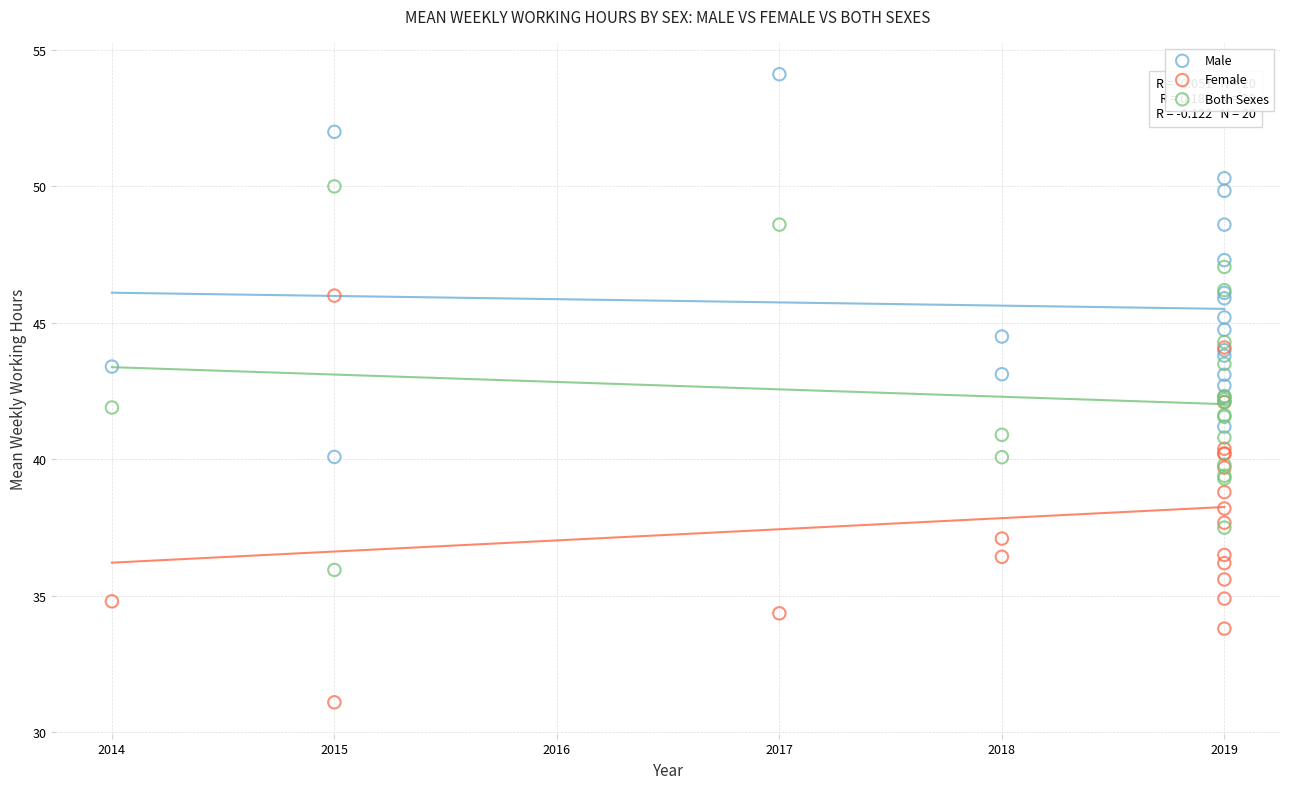

Which series reaches the maximum Y coordinate?

Male